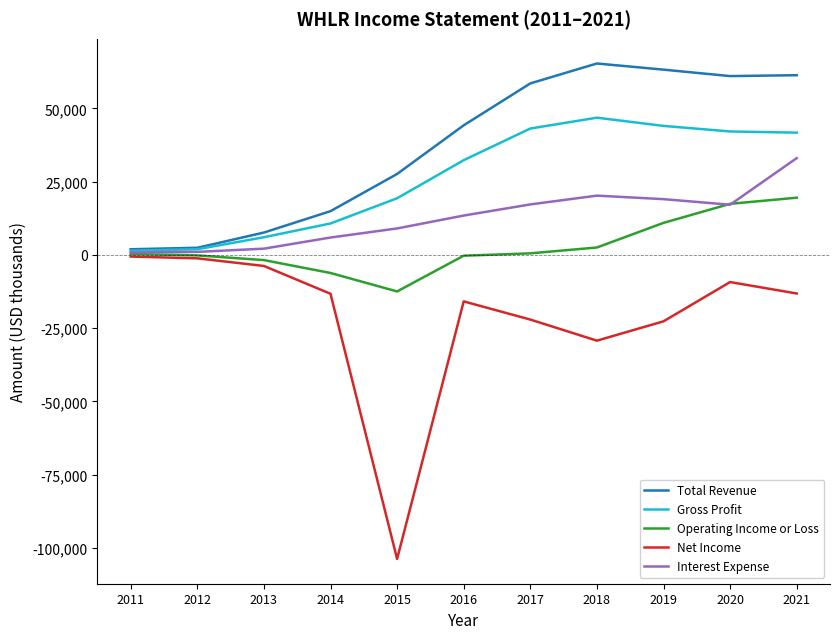

The value of Net Income at 2014 is -13300. True or false?

True